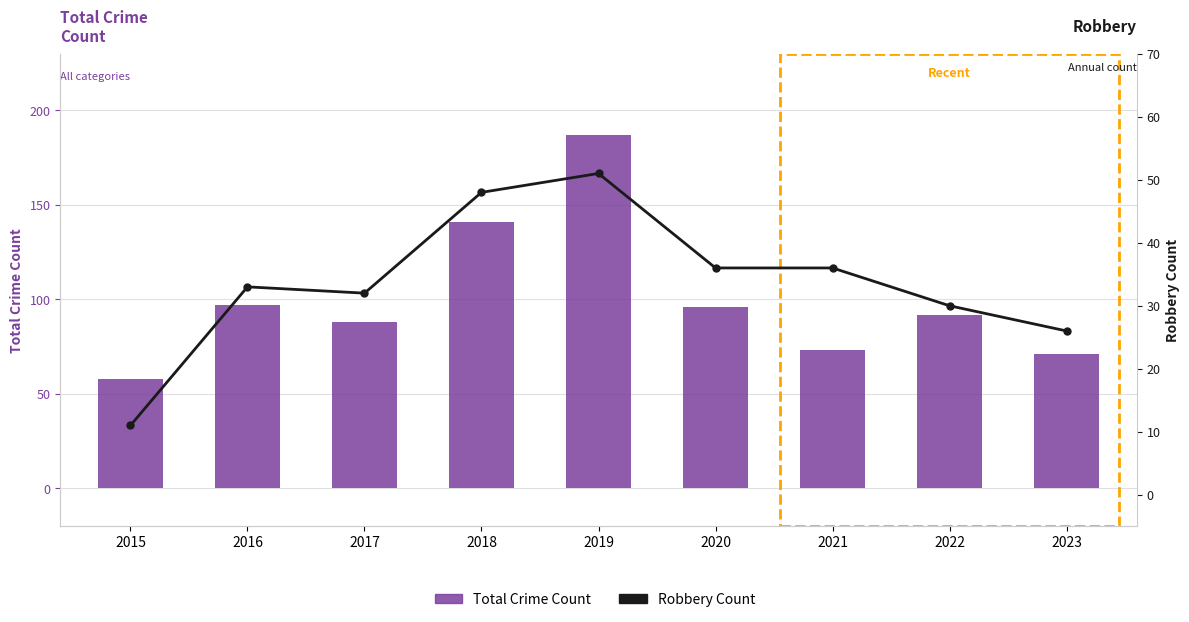

At which label is Robbery Count closest to 31?

2017